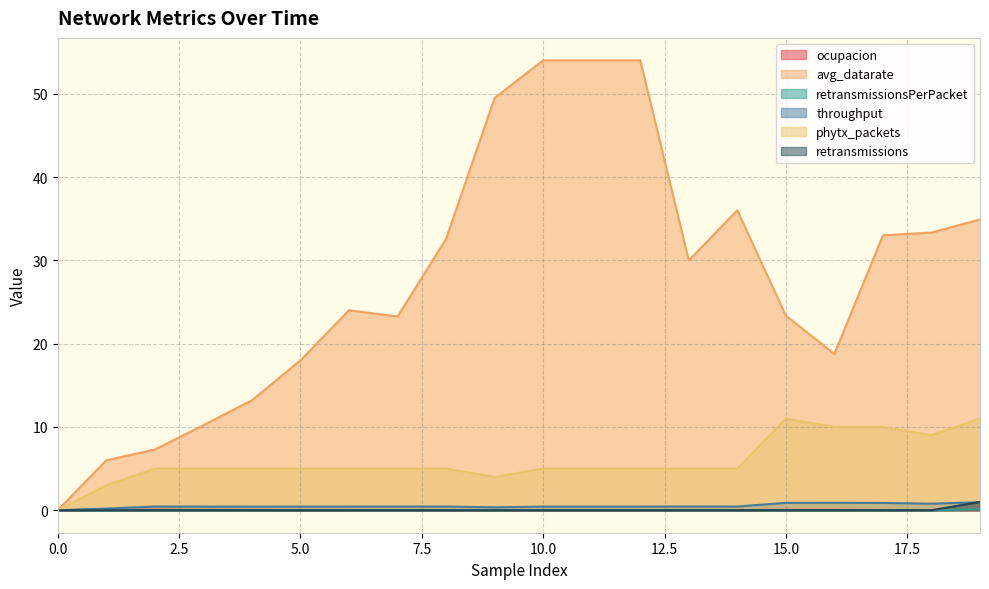

At which category is the sum across all series the highest?

10